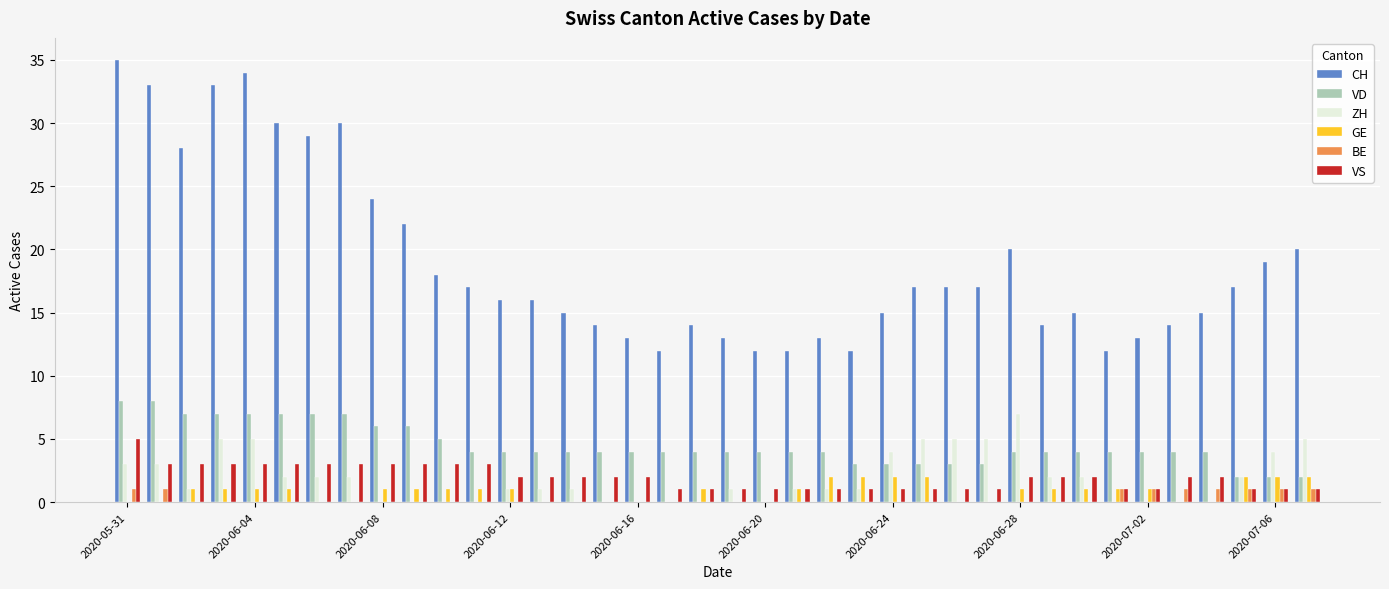

What is the maximum value for VS?

5